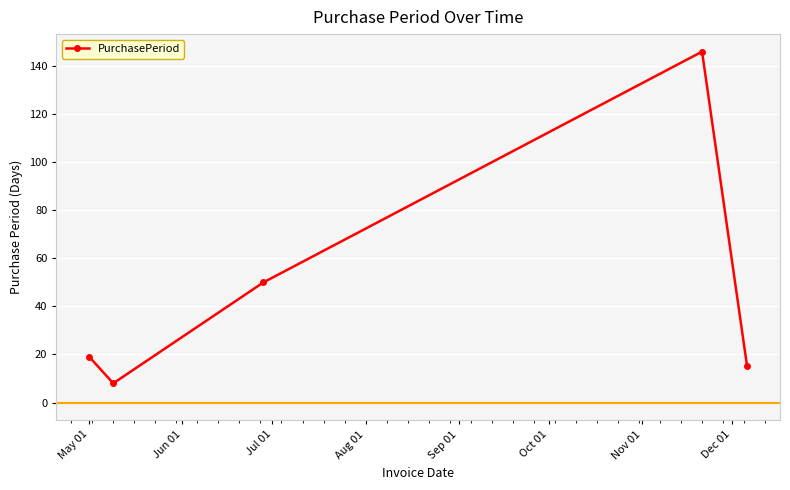

Does the chart have visible grid lines?

Yes